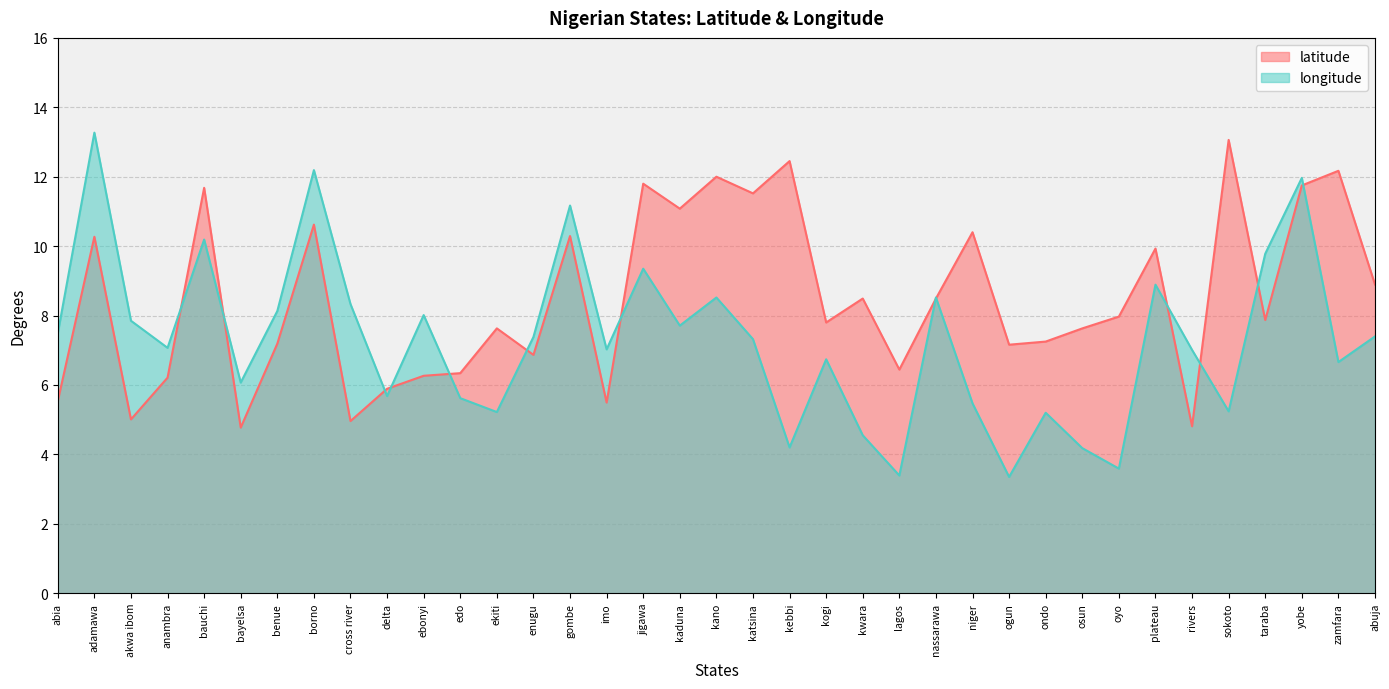

Is it true that latitude equals 8.9 at akwa ibom?

False